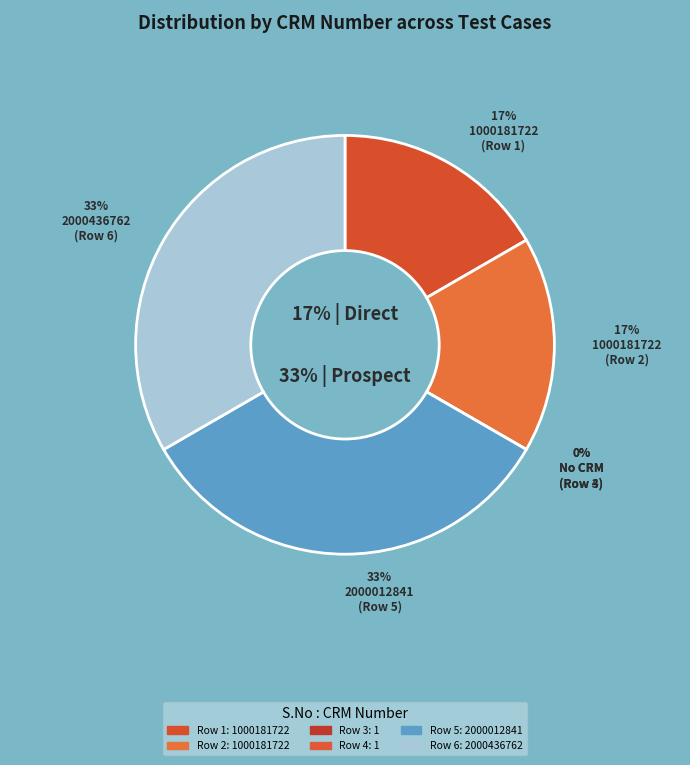

Combined, do 5 and 3 account for over 50%?

No